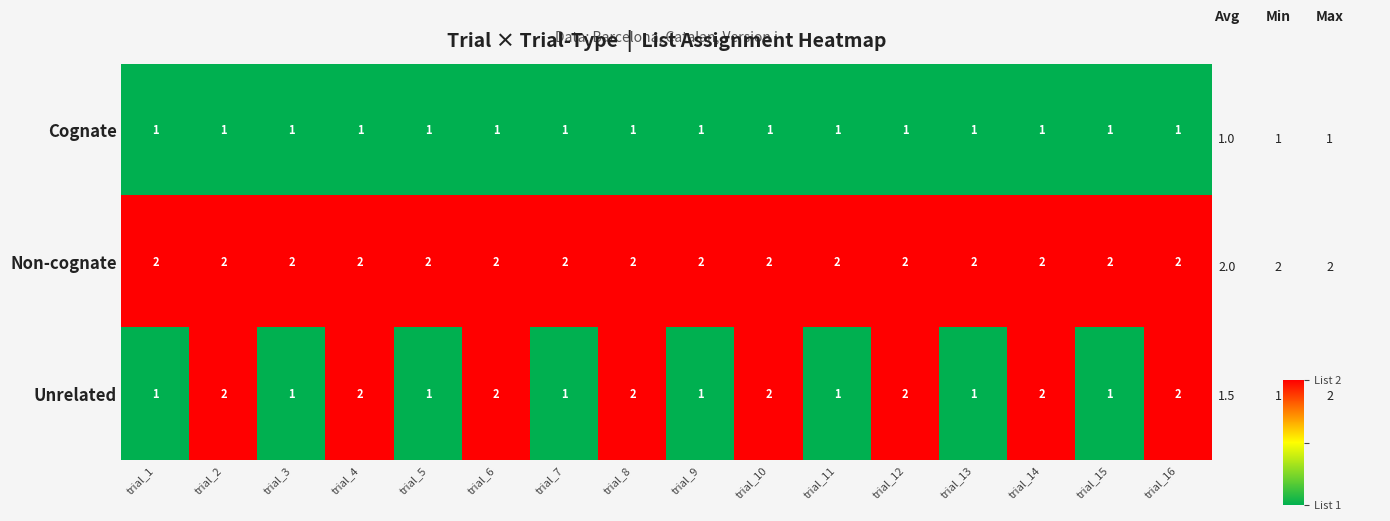

Which series has the widest spread of values?

Unrelated